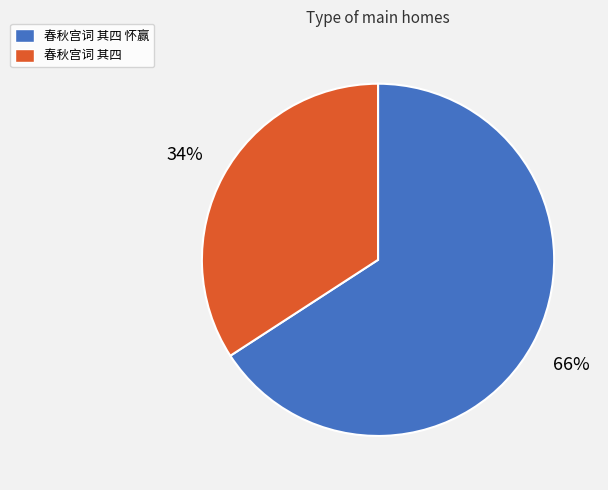

Between 春秋宫词 其四 怀赢 and 春秋宫词 其四, which is larger?

春秋宫词 其四 怀赢